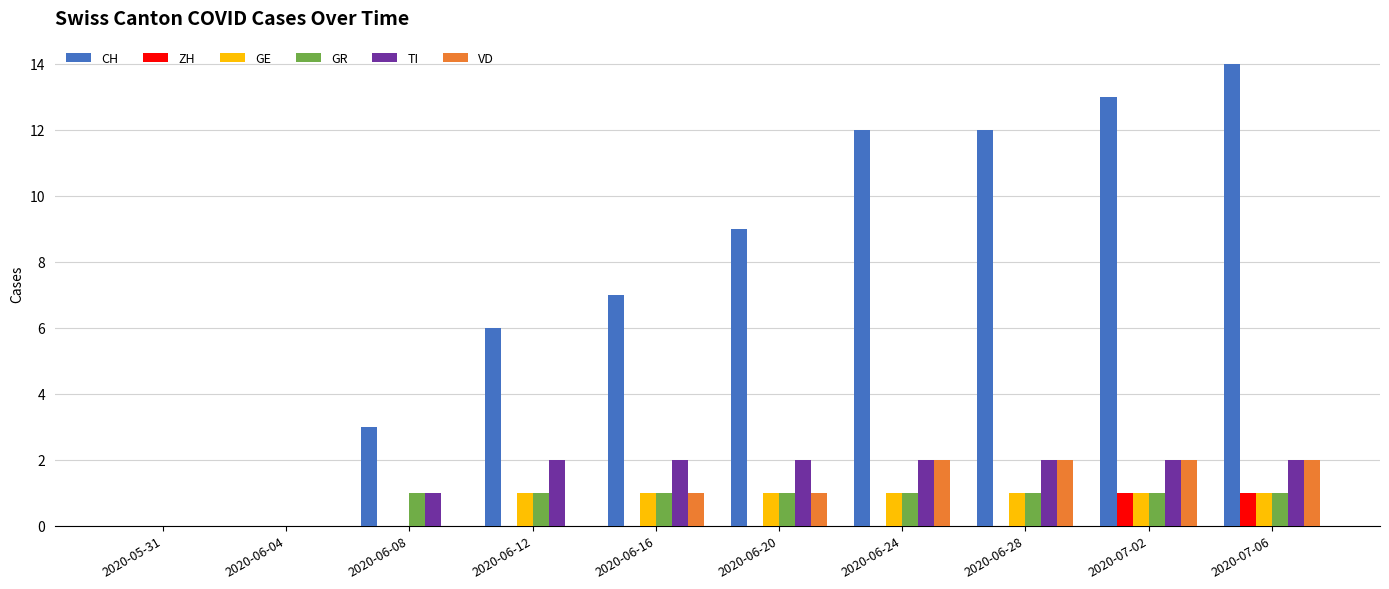

True or false: TI has a value of -1 at 2020-06-04.

False